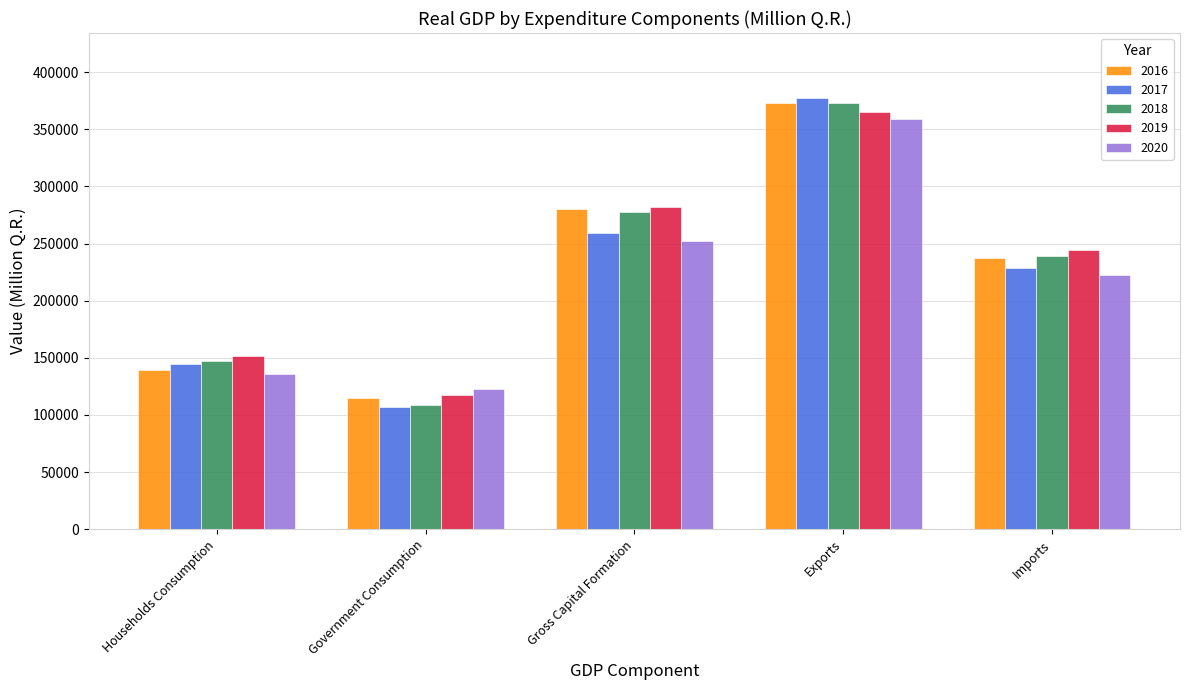

The value of 2020 at Households Consumption is 84820.3. True or false?

False